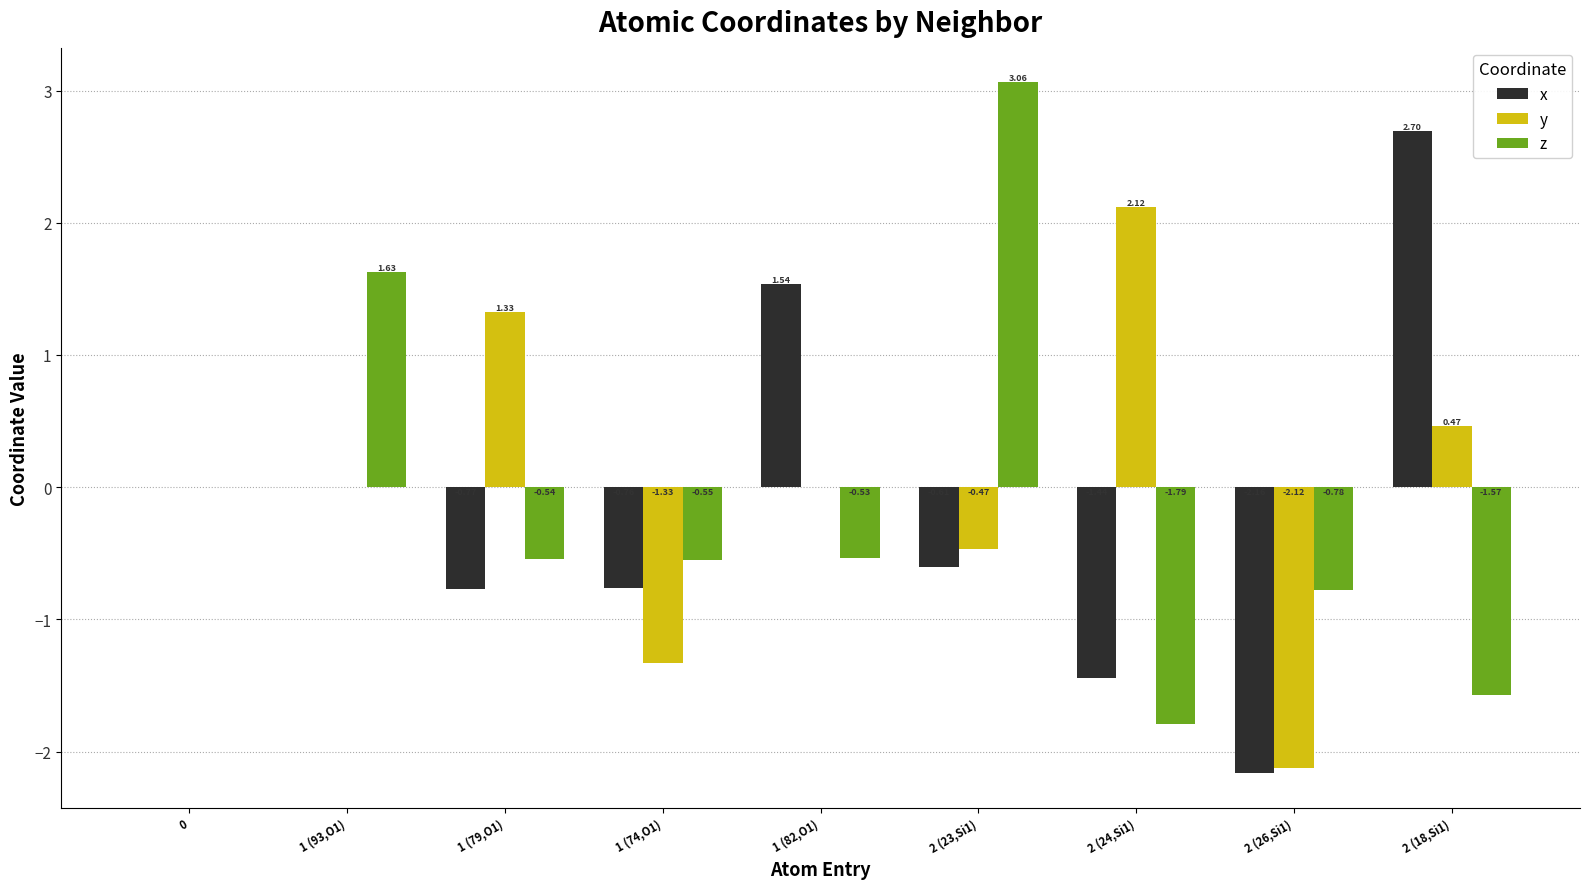

What is the sum of all x values?

-1.5